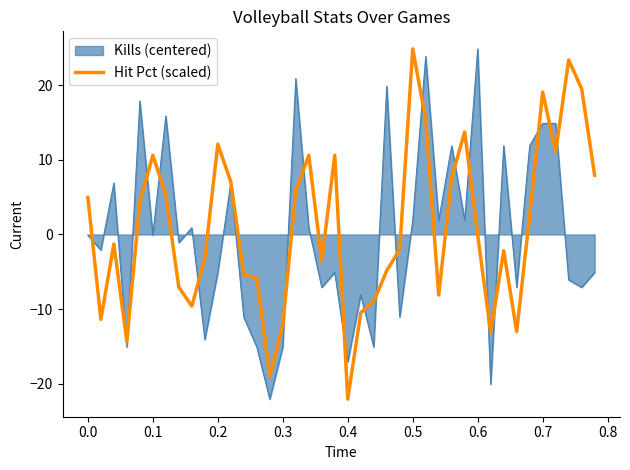

What is the greatest value displayed?

24.9